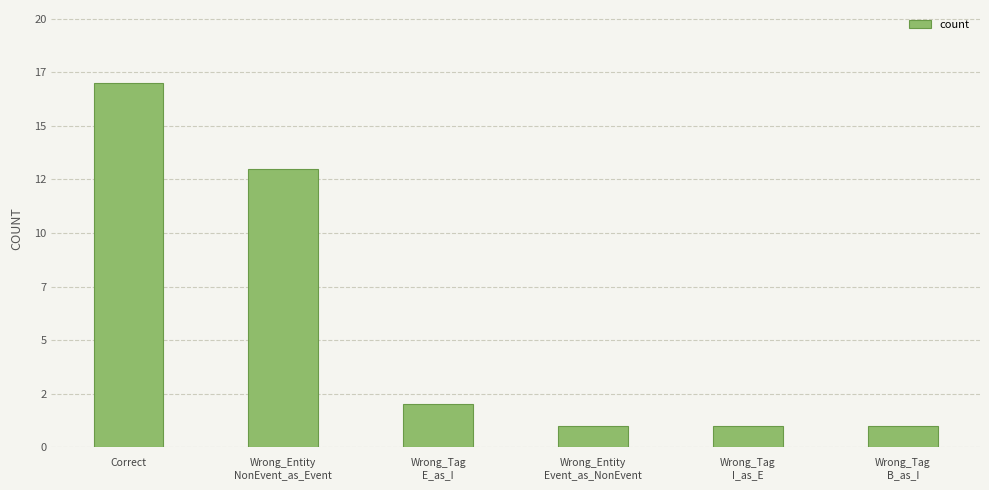

Reading right to left, what are all the values shown in this chart?

Wrong_Tag
B_as_I=1	Wrong_Tag
I_as_E=1	Wrong_Entity
Event_as_NonEvent=1	Wrong_Tag
E_as_I=2	Wrong_Entity
NonEvent_as_Event=13	Correct=17